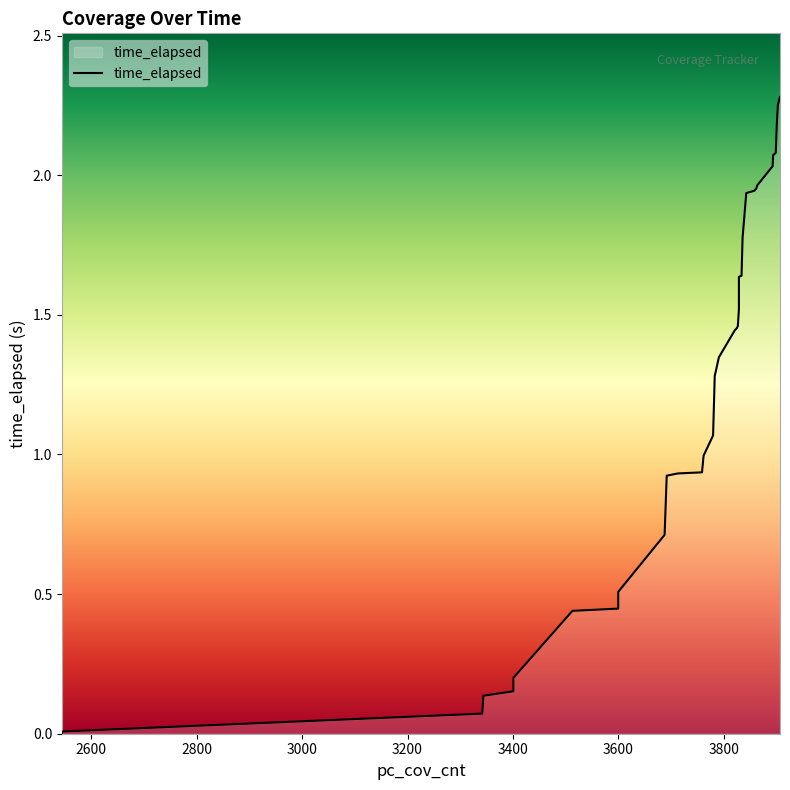

What is the sum of the values at 3864 and 3780?

3.0